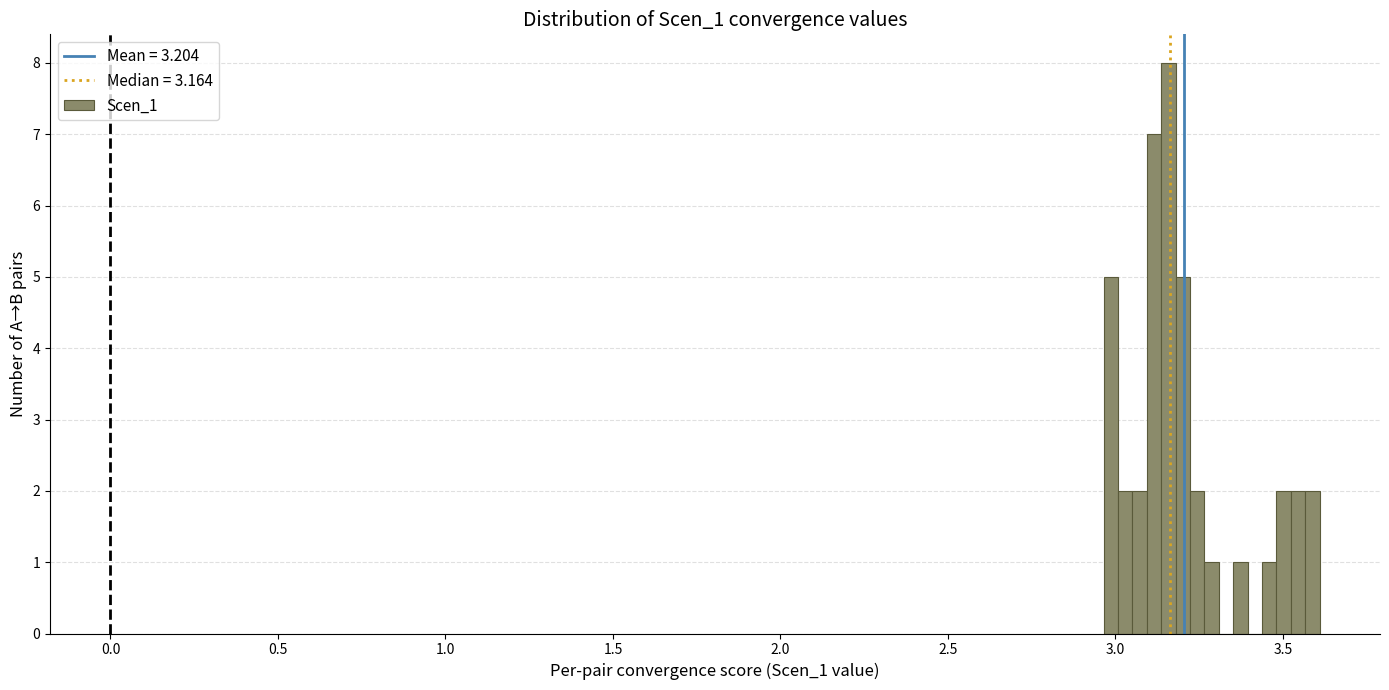

Around what value on the x-axis is the tallest bar? Give the approximate position of its centre, as read against the axis.

3.15